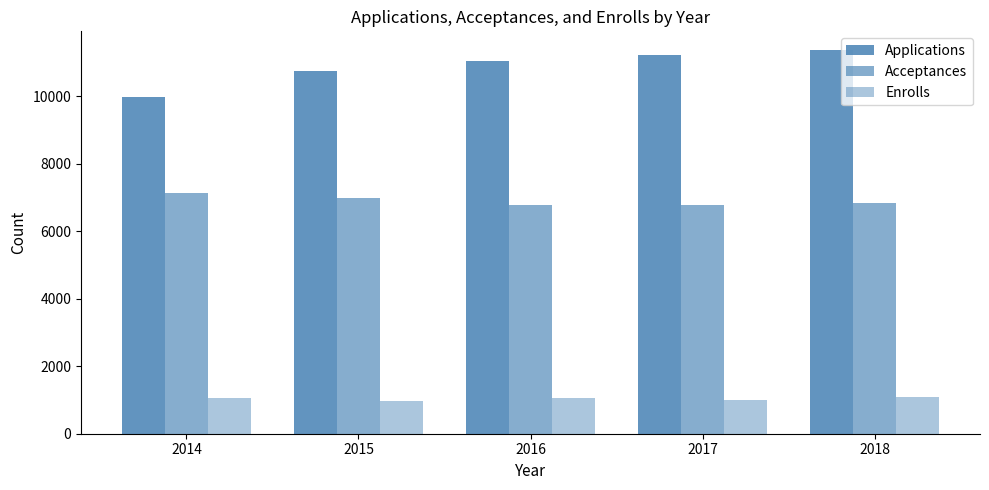

True or false: Enrolls has a value of 1056 at 2014.

True